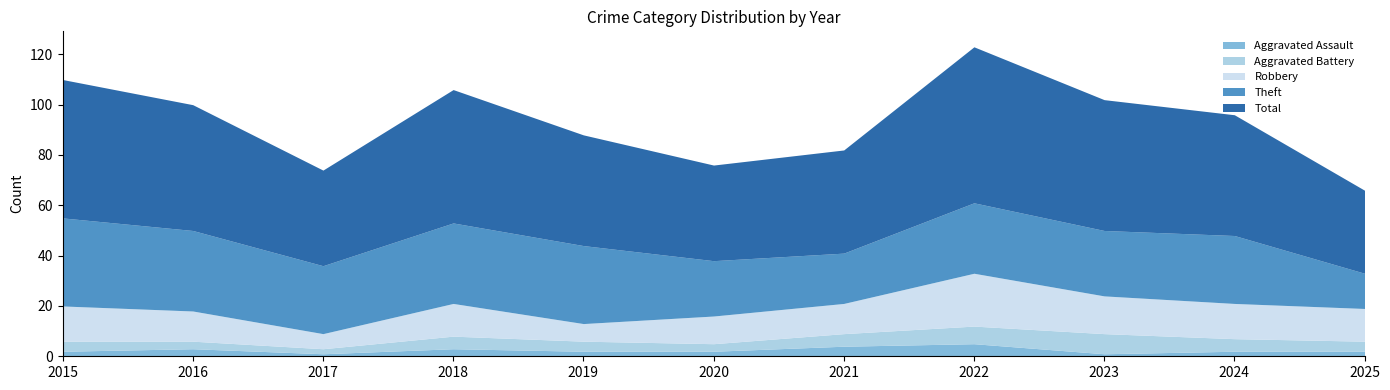

What is the difference between the maximum and minimum values in the Robbery series?

15